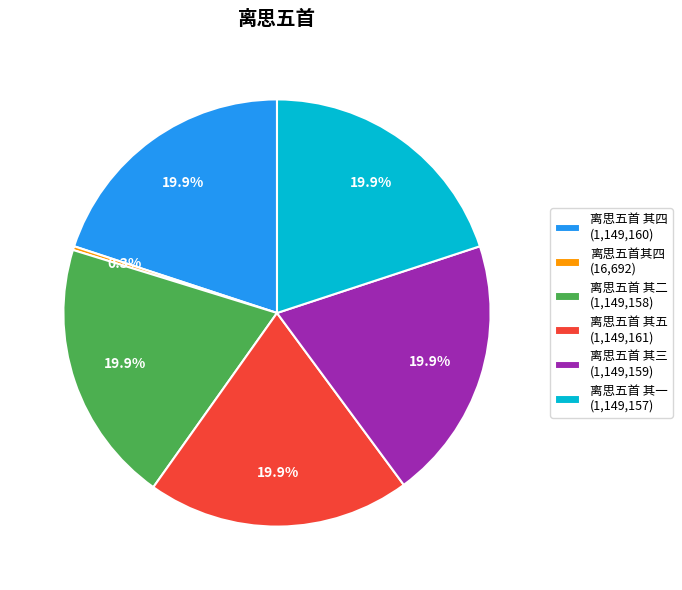

To the nearest percent, what percentage of the pie is 离思五首 其五?

20%